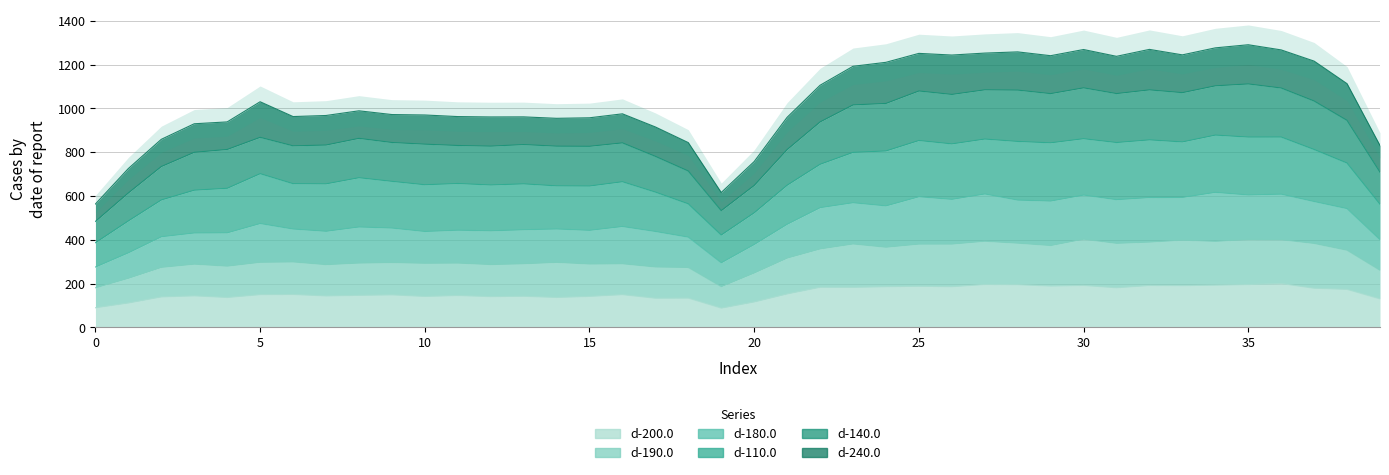

Is the value of d-190.0 at 22 greater than the value of d-200.0 at 4?

Yes